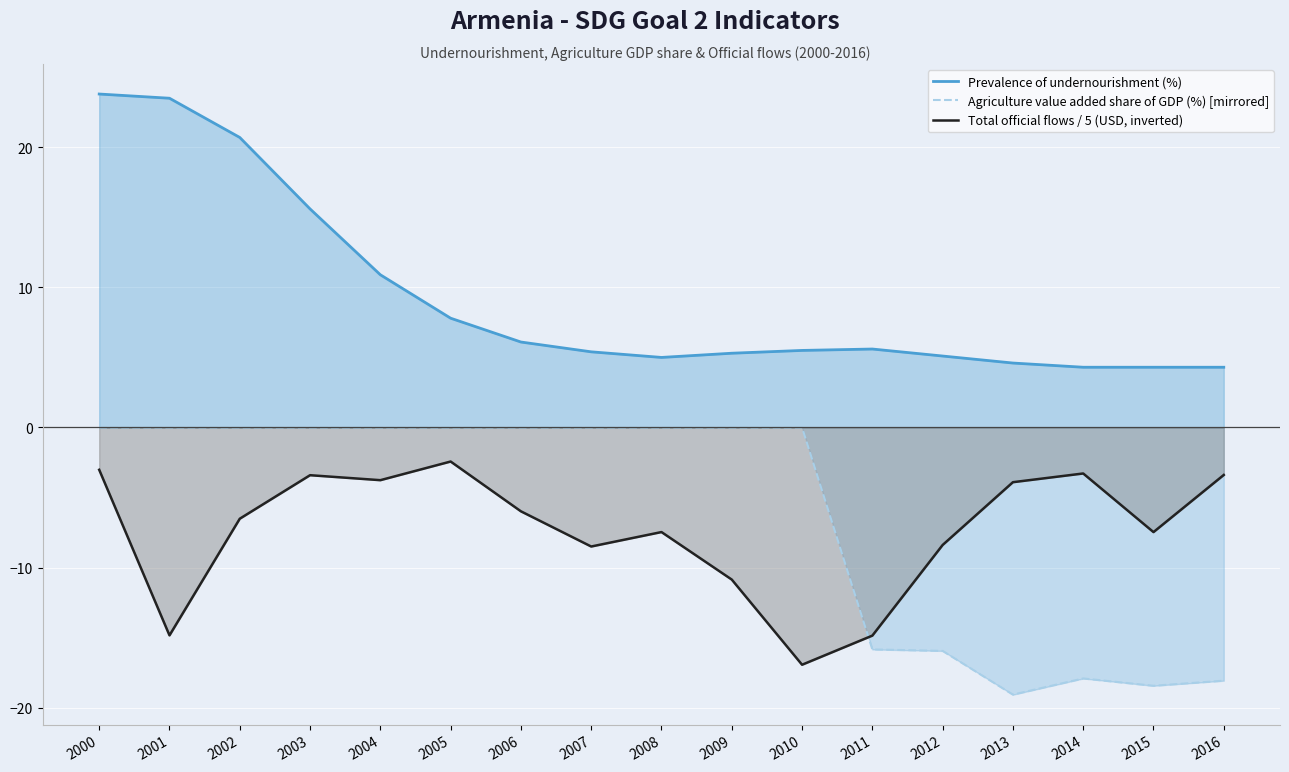

What are all the series names shown in the legend?

Prevalence of undernourishment (%), Agriculture value added share of GDP (%) [mirrored], Total official flows / 5 (USD, inverted)